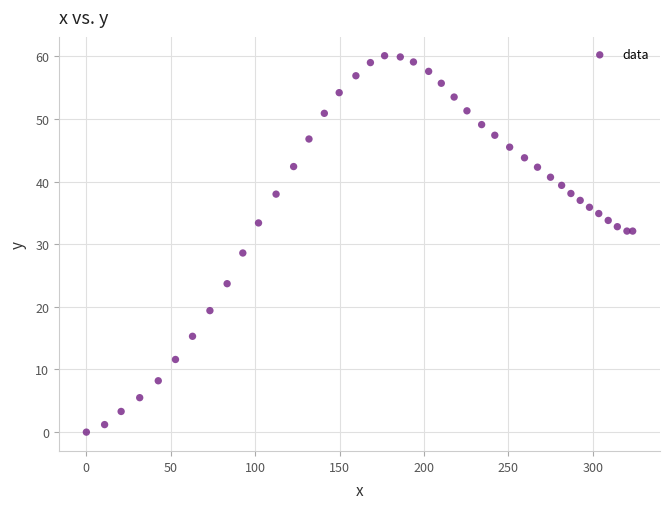

What Y value in the scatter plot is closest to 30?

28.6